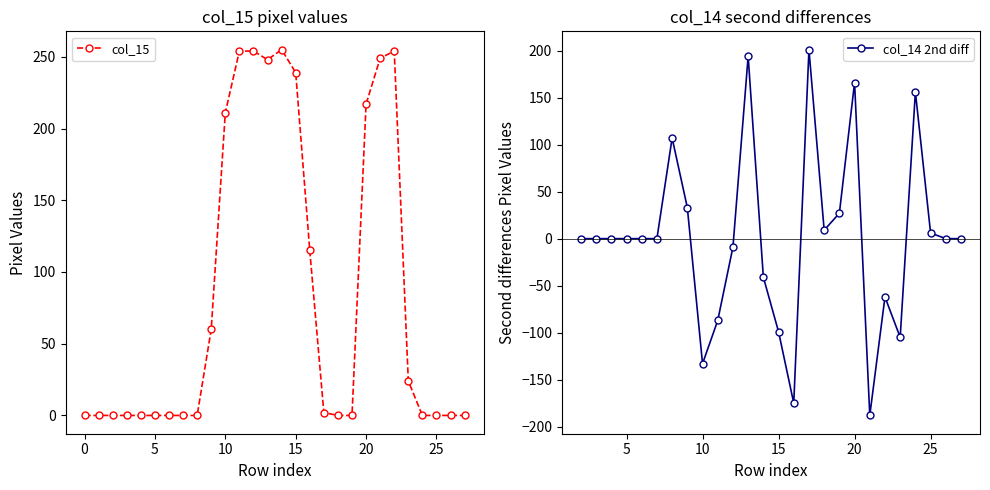

True or false: col_15 has more than 0 points higher than both neighbors.

True